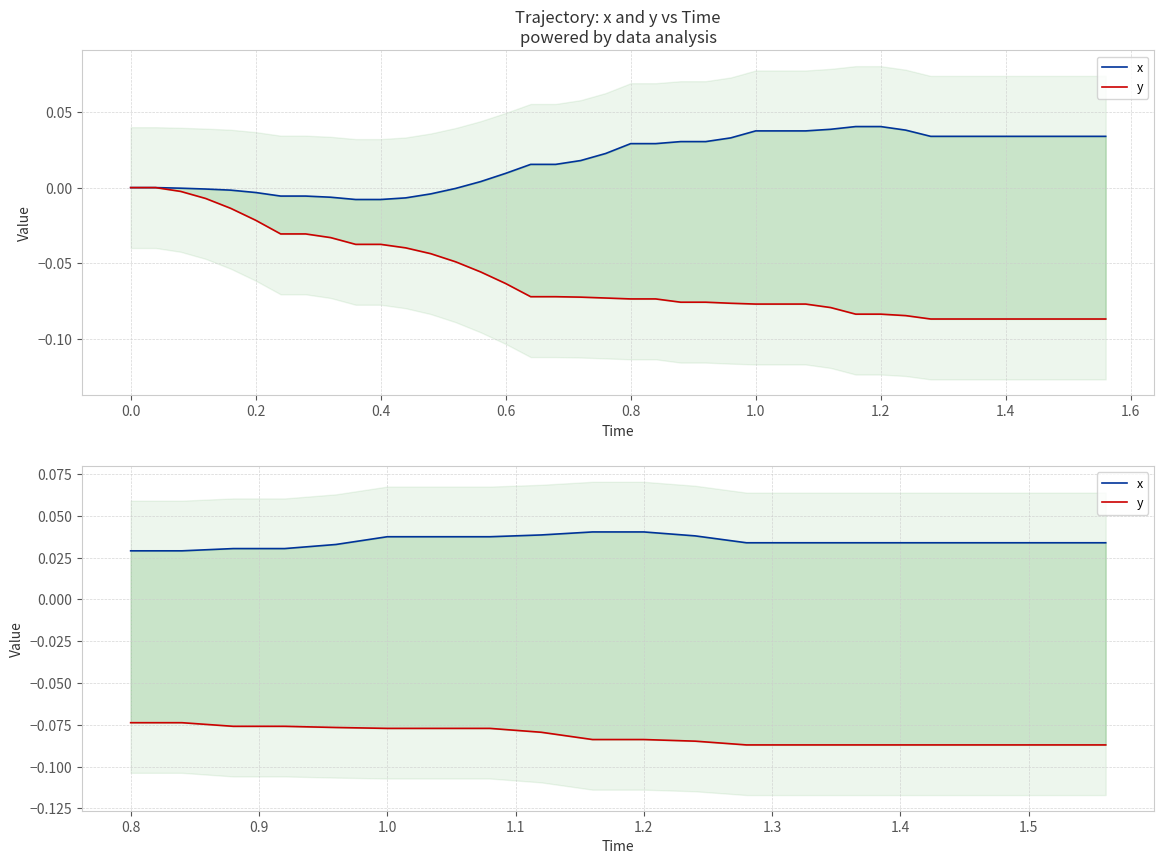

What is the value of the y point at the 10th from the left?

-0.1